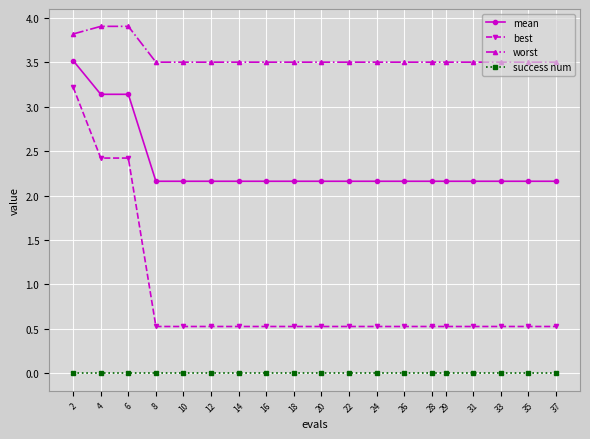

What is the difference between the maximum and second lowest values in the worst series?

0.4